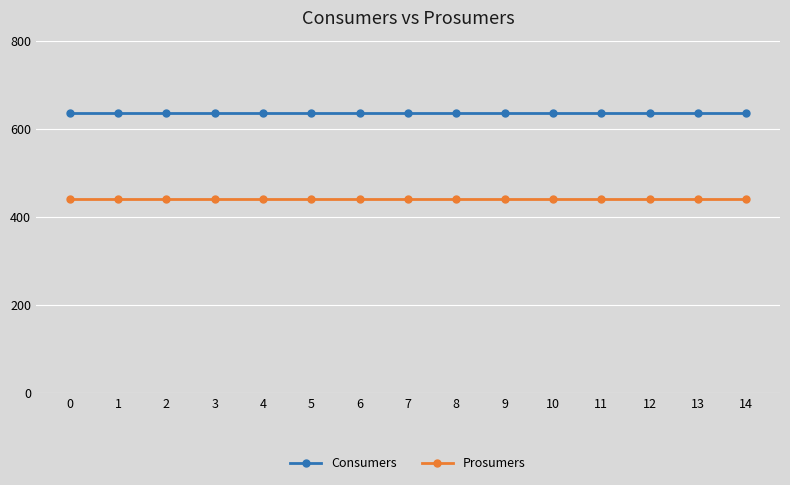

True or false: Prosumers and Consumers cross at least once.

False